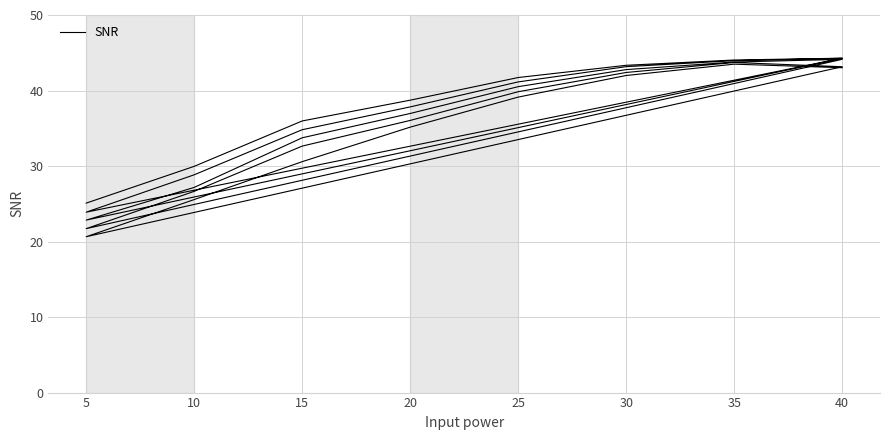

What is the minimum value shown in the chart?

20.6